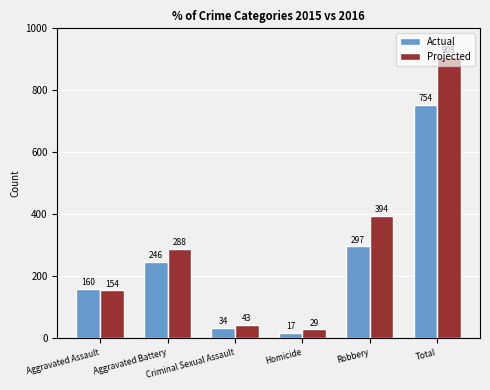

What are all the series names shown in the legend?

Actual, Projected